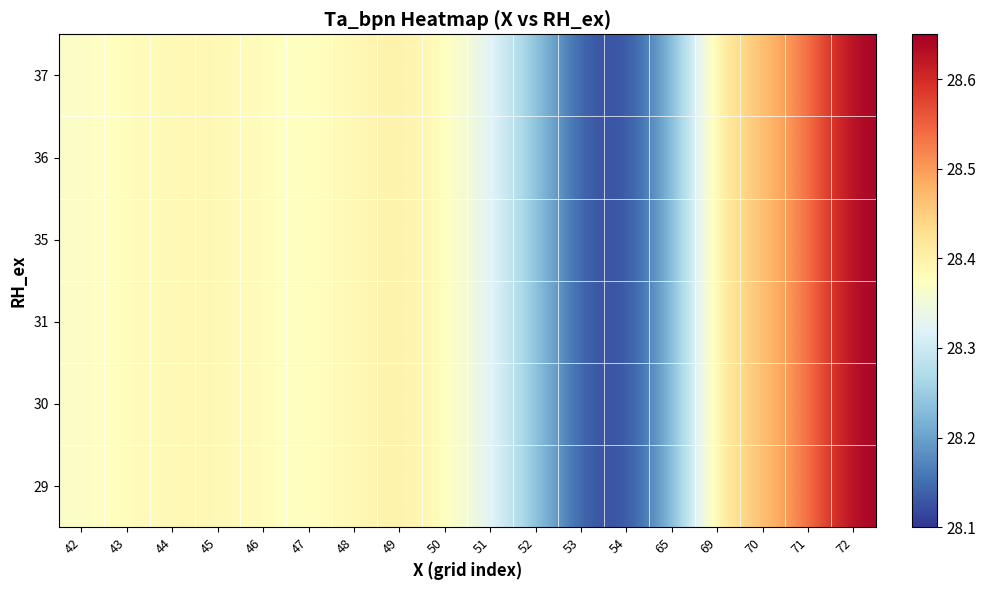

Reading right to left, transcribe all the data shown in this chart.

29: 72=28.6	71=28.5	70=28.5	69=28.4	65=28.2	54=28.1	53=28.1	52=28.2	51=28.3	50=28.4	49=28.4	48=28.4	47=28.4	46=28.4	45=28.4	44=28.4	43=28.4	42=28.4
30: 72=28.6	71=28.5	70=28.5	69=28.4	65=28.2	54=28.1	53=28.1	52=28.2	51=28.3	50=28.4	49=28.4	48=28.4	47=28.4	46=28.4	45=28.4	44=28.4	43=28.4	42=28.4
31: 72=28.6	71=28.5	70=28.5	69=28.4	65=28.2	54=28.1	53=28.1	52=28.2	51=28.3	50=28.4	49=28.4	48=28.4	47=28.4	46=28.4	45=28.4	44=28.4	43=28.4	42=28.4
35: 72=28.6	71=28.5	70=28.5	69=28.4	65=28.2	54=28.1	53=28.1	52=28.2	51=28.3	50=28.4	49=28.4	48=28.4	47=28.4	46=28.4	45=28.4	44=28.4	43=28.4	42=28.4
36: 72=28.6	71=28.5	70=28.5	69=28.4	65=28.2	54=28.1	53=28.1	52=28.2	51=28.3	50=28.4	49=28.4	48=28.4	47=28.4	46=28.4	45=28.4	44=28.4	43=28.4	42=28.4
37: 72=28.6	71=28.5	70=28.5	69=28.4	65=28.2	54=28.1	53=28.1	52=28.2	51=28.3	50=28.4	49=28.4	48=28.4	47=28.4	46=28.4	45=28.4	44=28.4	43=28.4	42=28.4